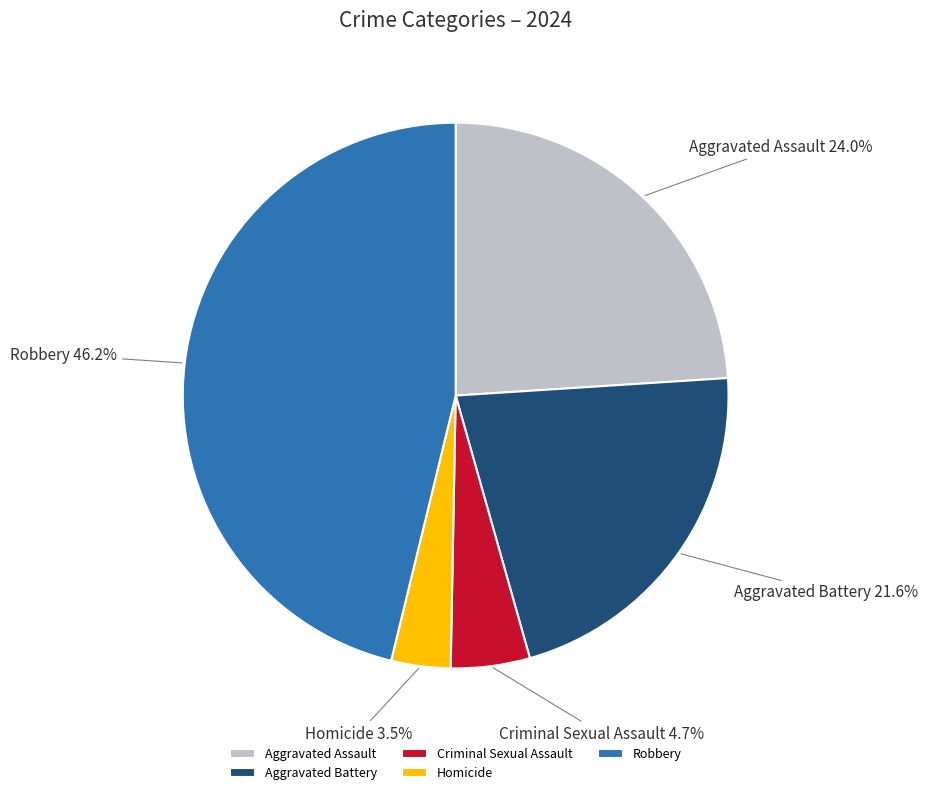

Does Homicide represent more than half of the total?

No